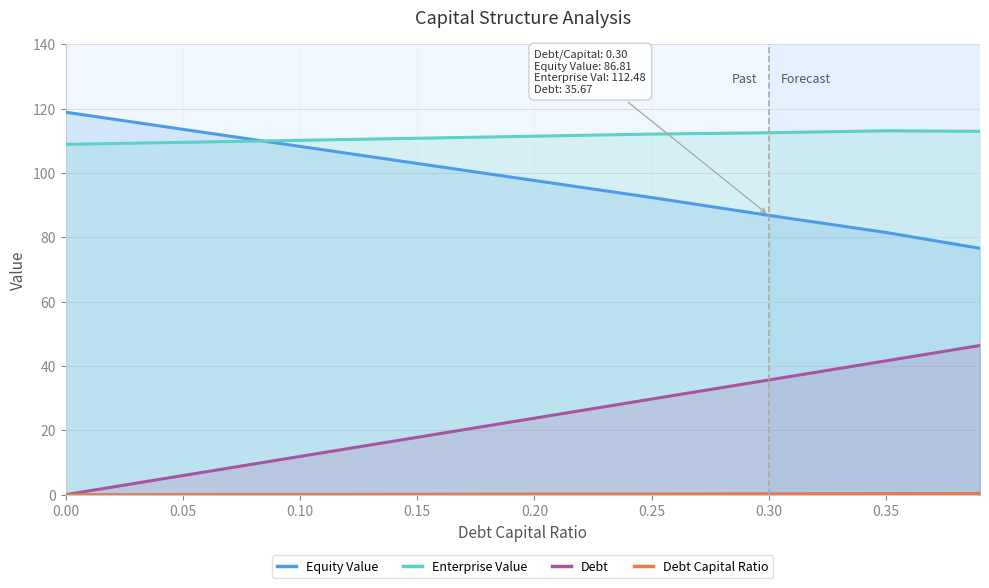

How many series are shown in this chart?

4